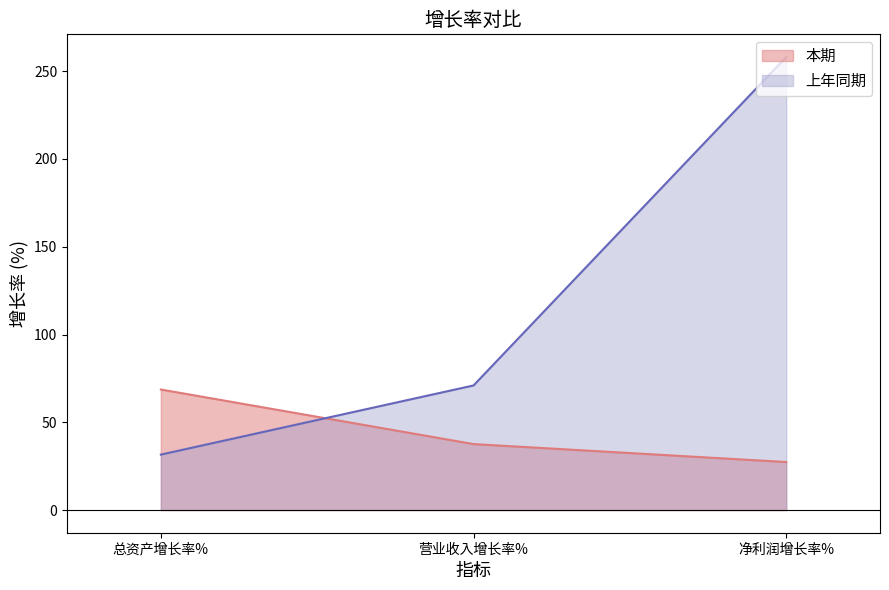

What is the spread (max minus min) of values at 营业收入增长率%?

33.4